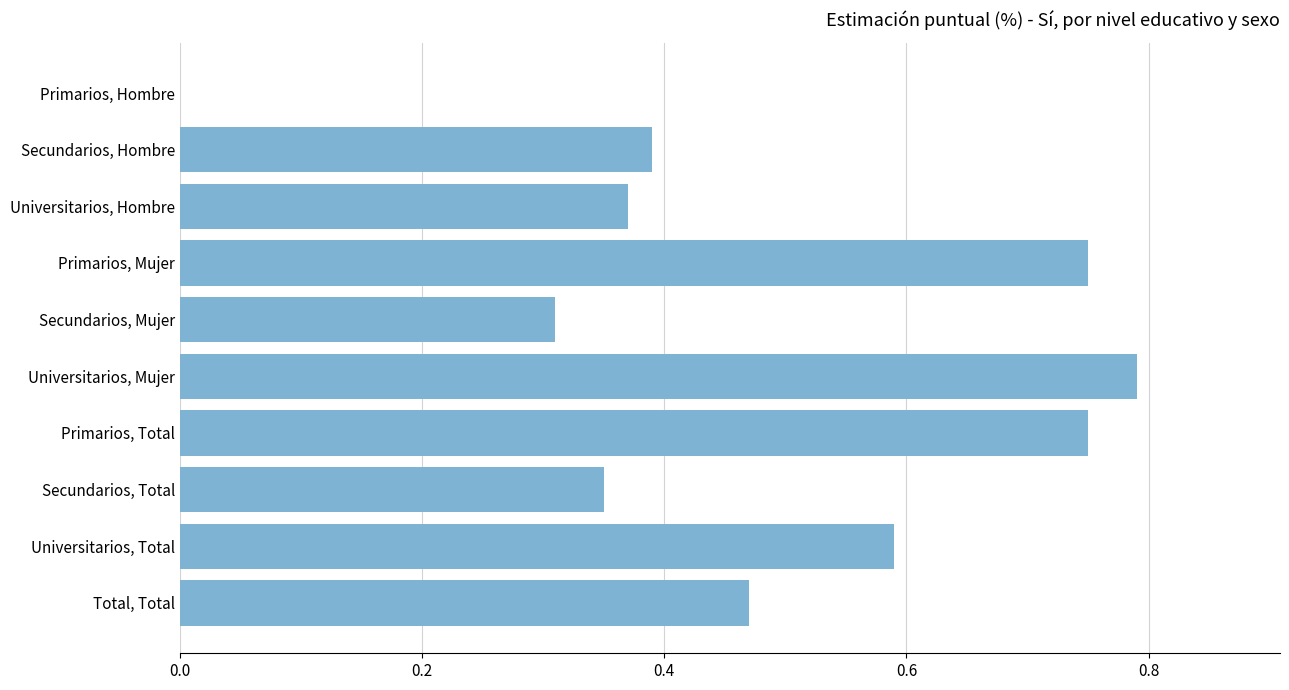

What is the change in value from Universitarios, Hombre to Total, Total?

+0.1